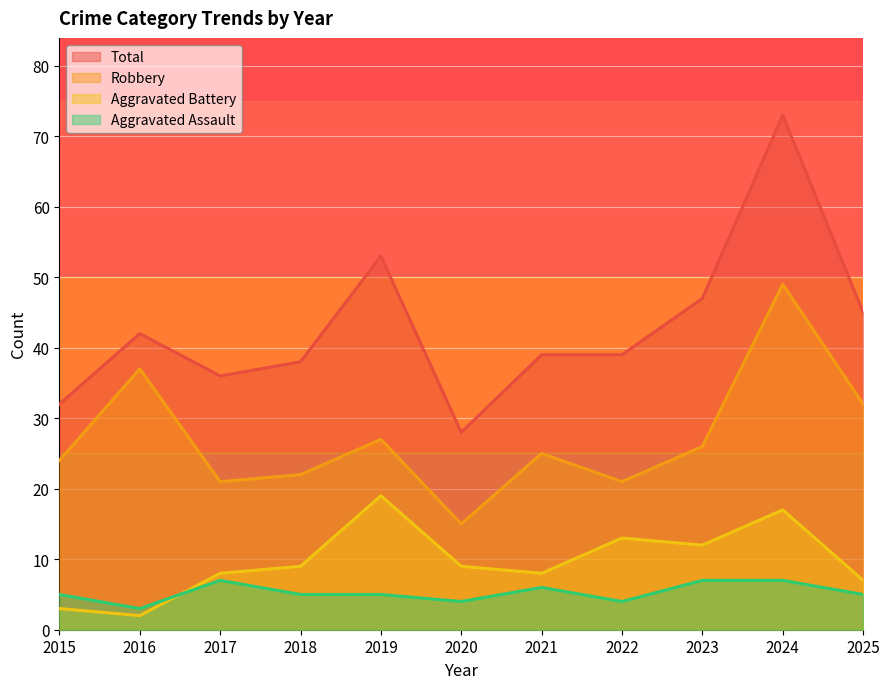

What is the lowest value of the Aggravated Assault series?

3